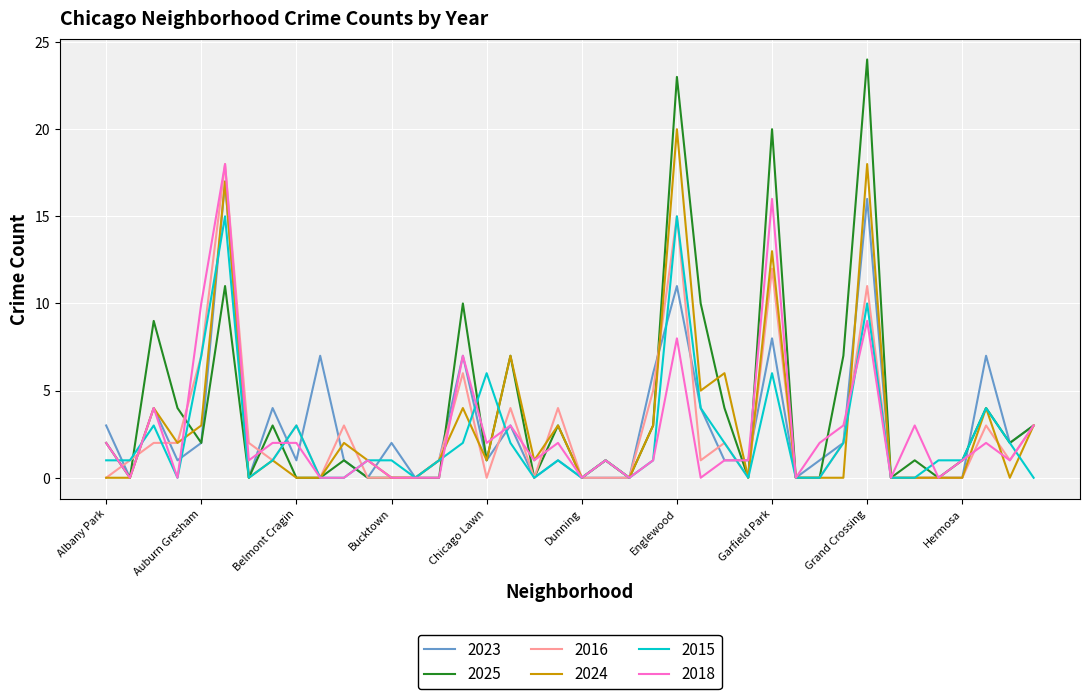

True or false: 2016 and 2018 intersect in this chart.

True